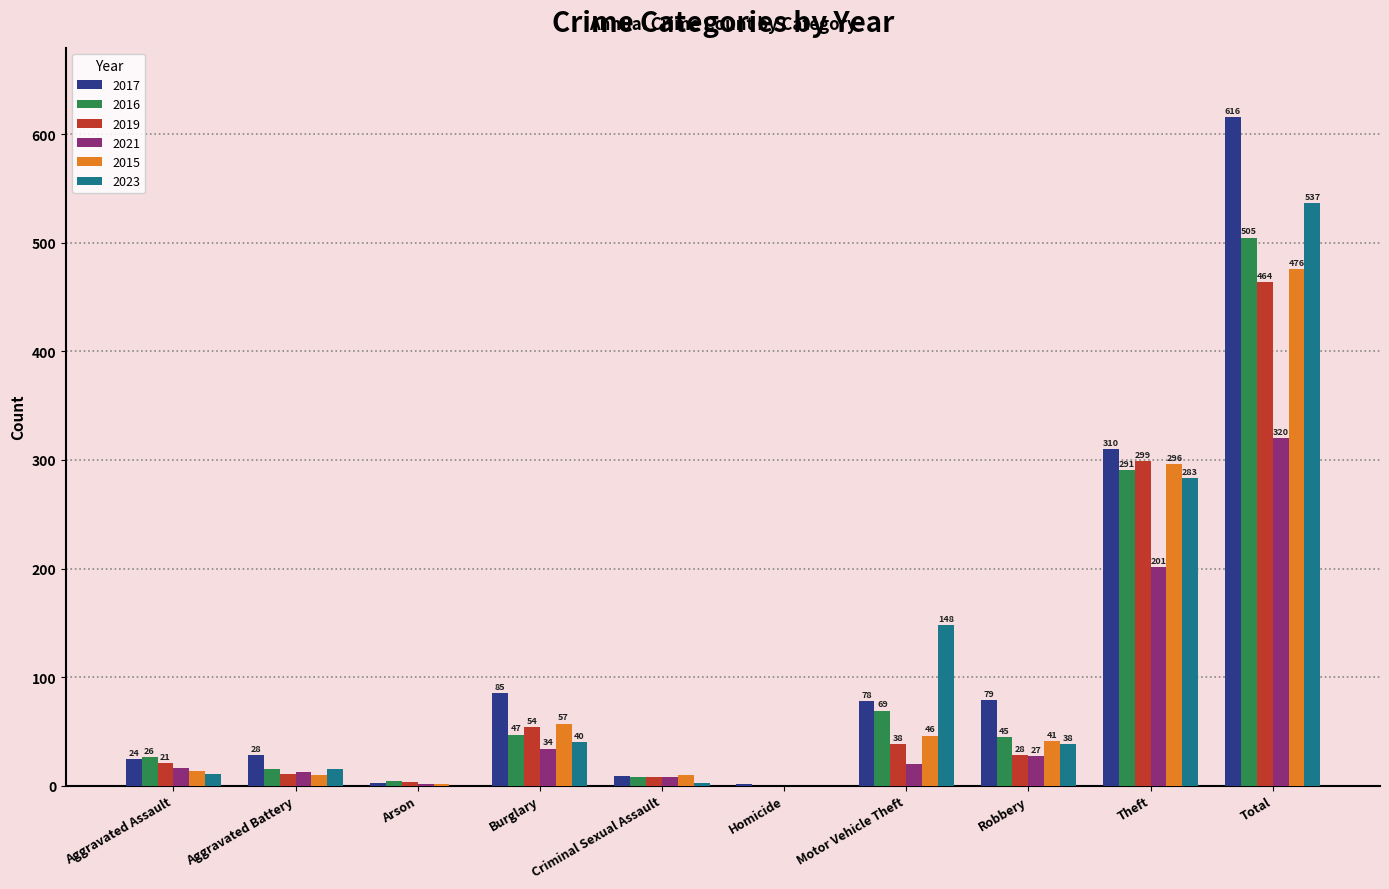

What is the difference between the 2023 values at Motor Vehicle Theft and Aggravated Battery?

133